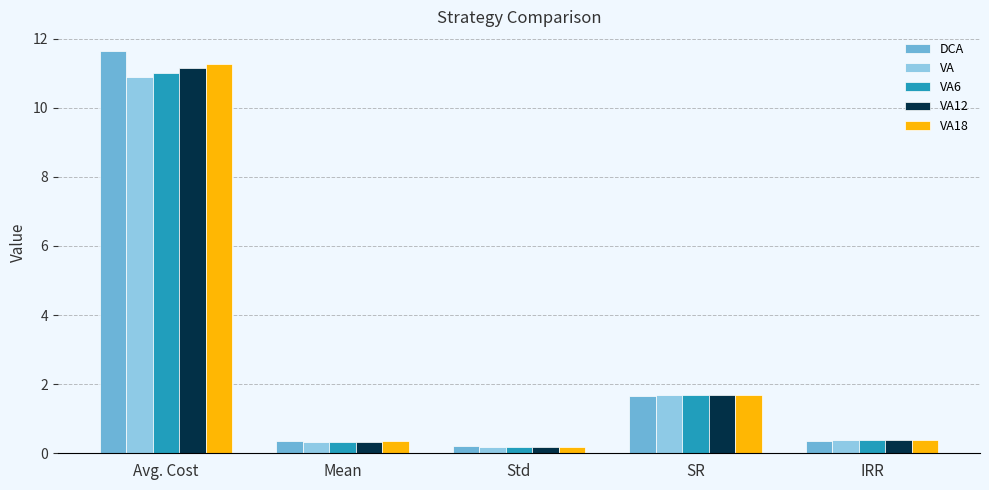

What is the label of the 4th bar from the left?

SR